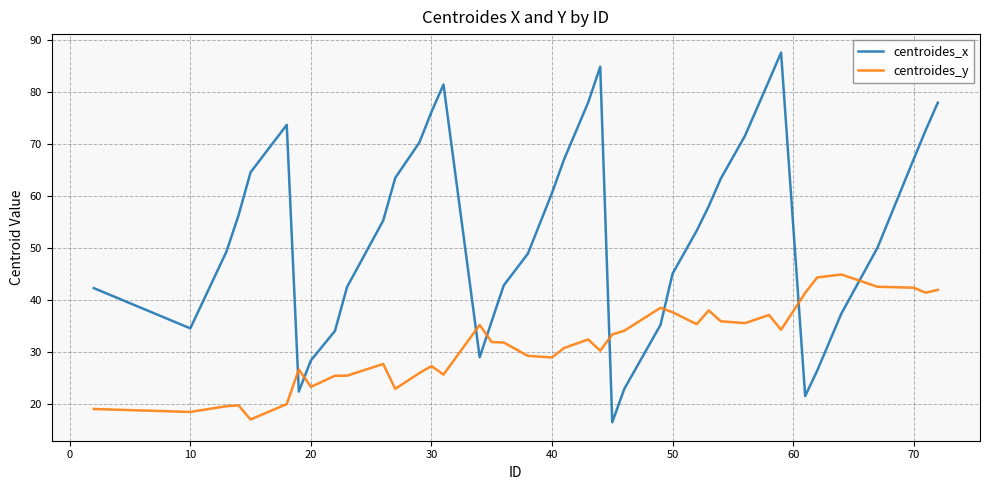

How many lines are shown in the chart?

2